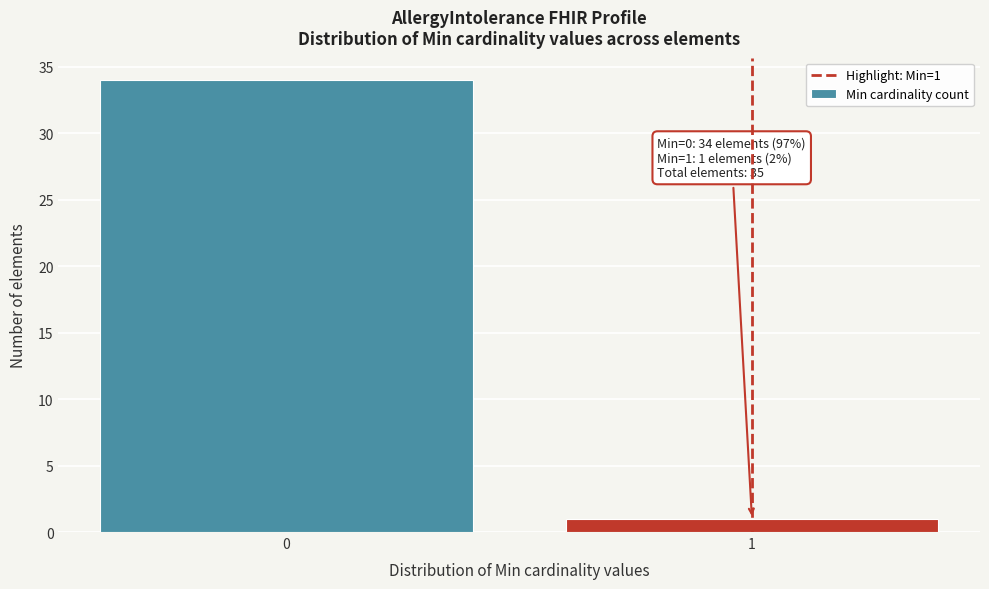

Reading right to left, what are all the values shown in this chart?

1	34